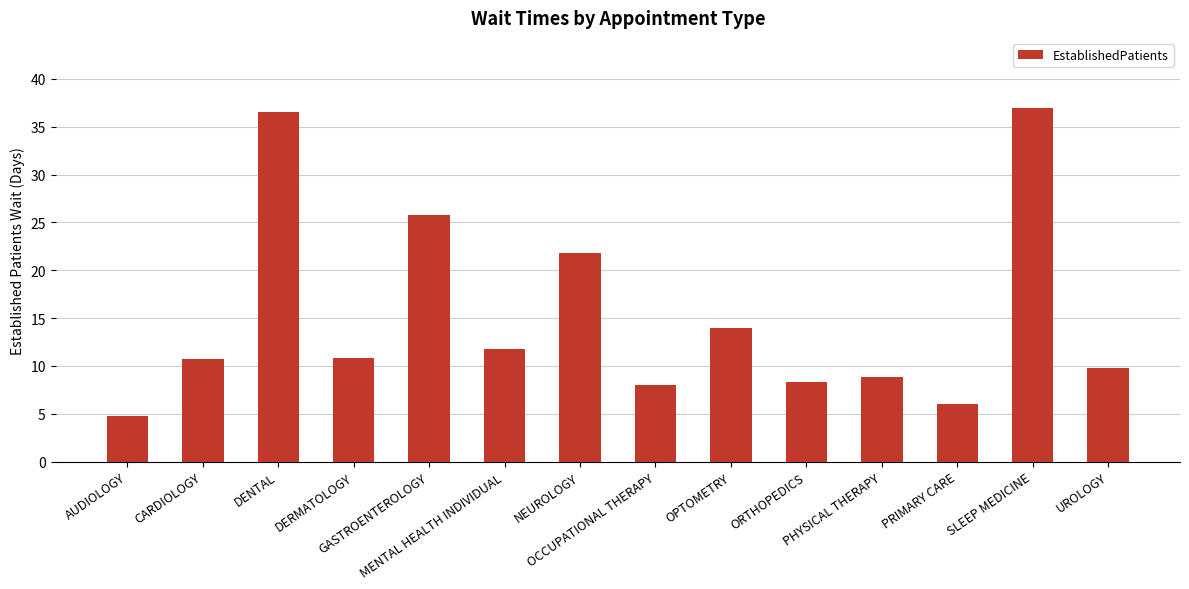

What is the difference between the maximum and minimum values?

32.1